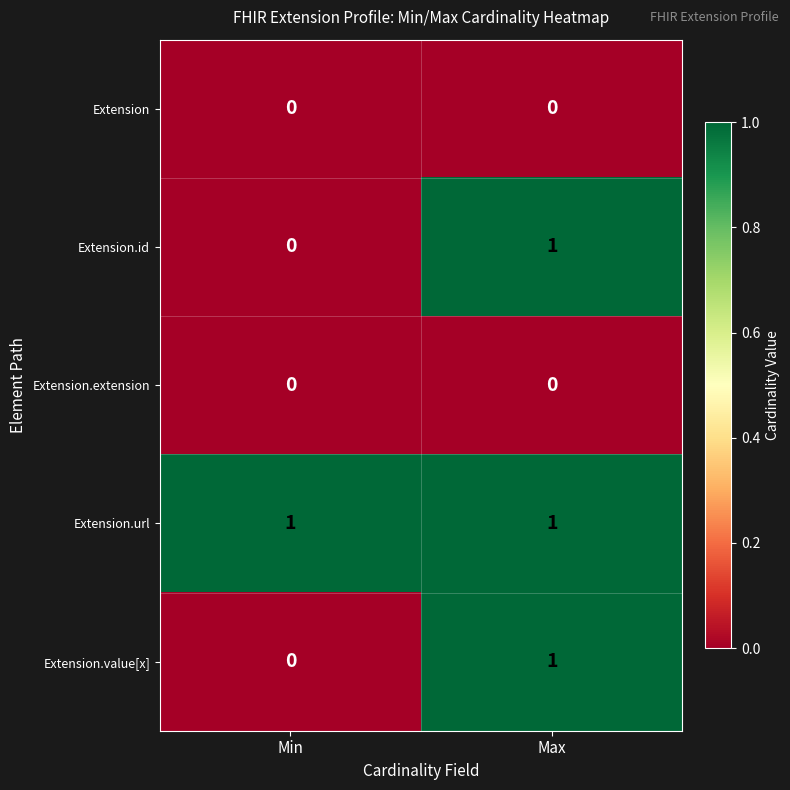

At which category is the sum across all series the highest?

Max